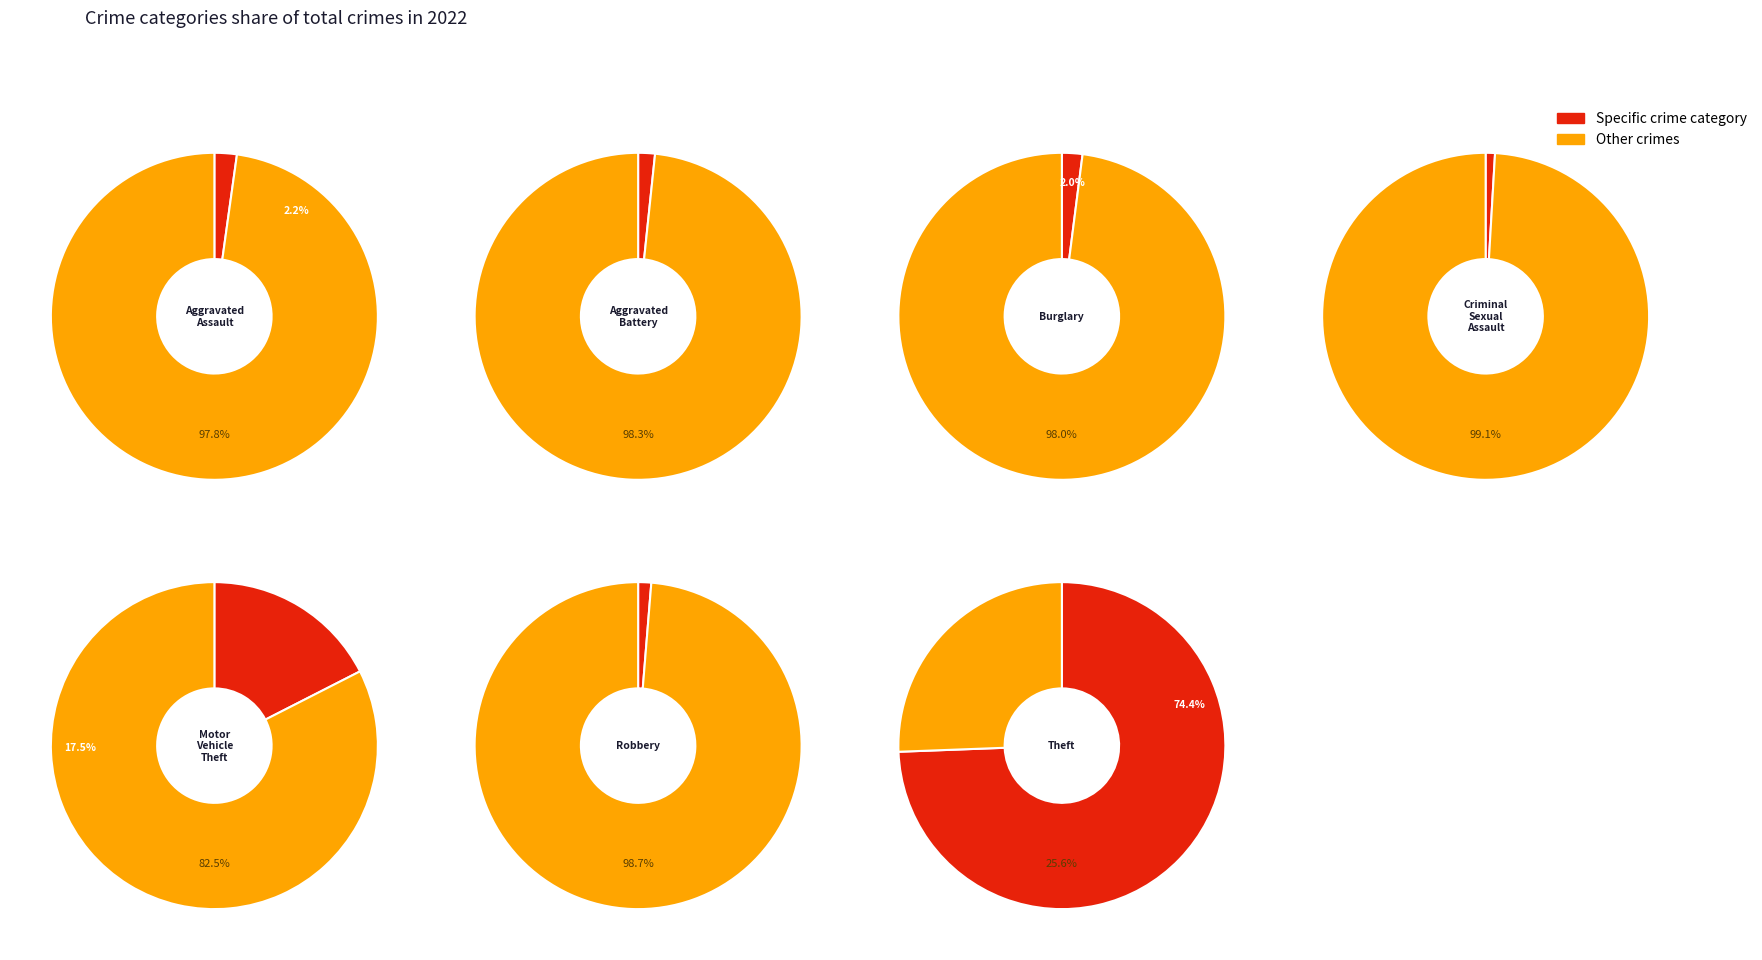

Combined, do Motor Vehicle Theft and Criminal Sexual Assault account for over 50%?

No